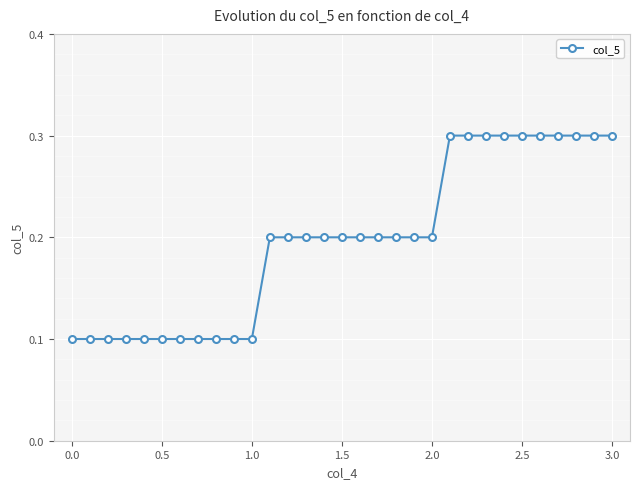

What is the average value?

0.2